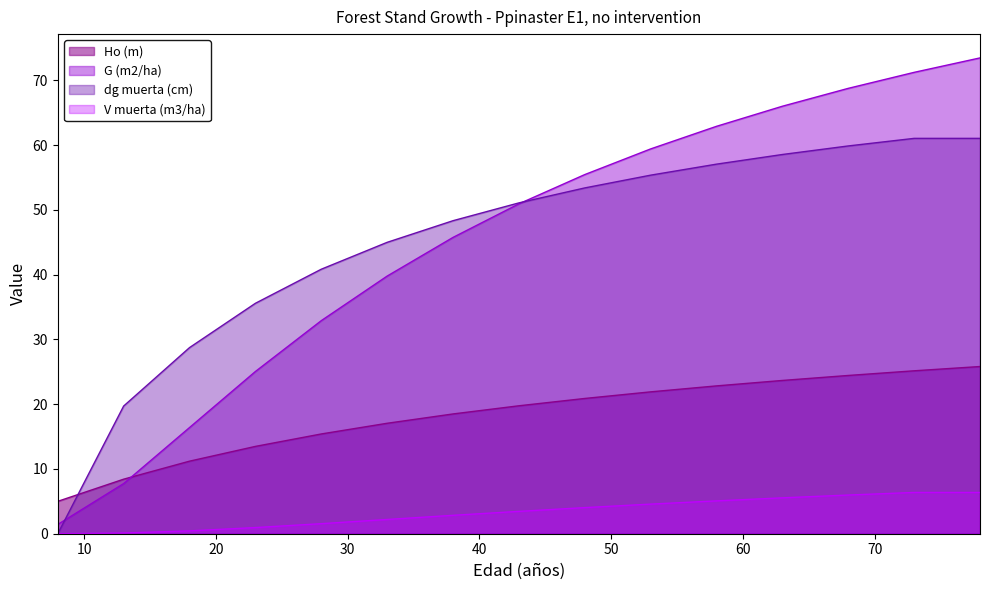

Reading left to right, list all the values displayed in this chart.

Ho (m): 5.0	8.4	11.2	13.5	15.4	17.1	18.5	19.8	20.9	21.9	22.8	23.7	24.4	25.1	25.8
G (m2/ha): 1.4	7.7	16.4	25.0	32.9	39.8	45.7	50.9	55.4	59.4	62.9	66.0	68.8	71.2	73.5
dg muerta (cm): 0.0	19.7	28.7	35.6	40.8	45.0	48.3	51.1	53.4	55.4	57.0	58.5	59.9	61.0	61.0
V muerta (m3/ha): 0.0	0.1	0.4	0.9	1.6	2.2	2.8	3.5	4.0	4.6	5.1	5.5	6.0	6.4	6.4